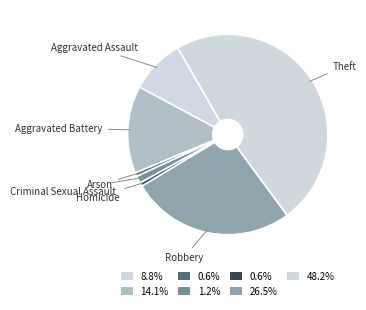

Count the number of slices in the pie.

7